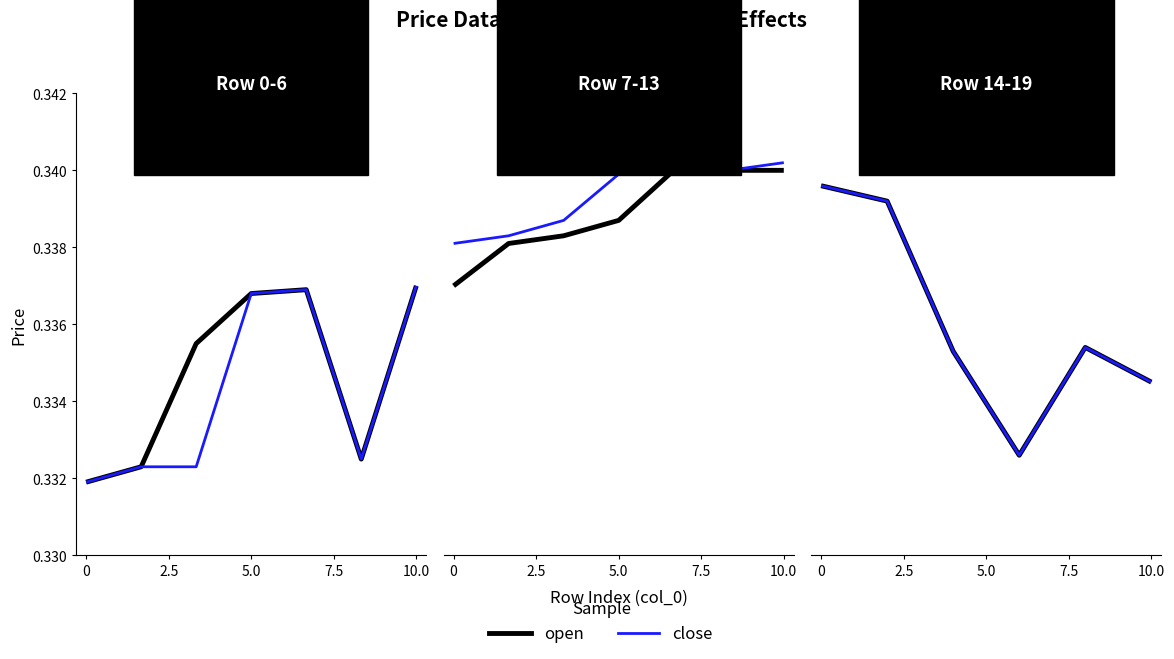

Is it true that open equals 0.6 at 7.5?

False